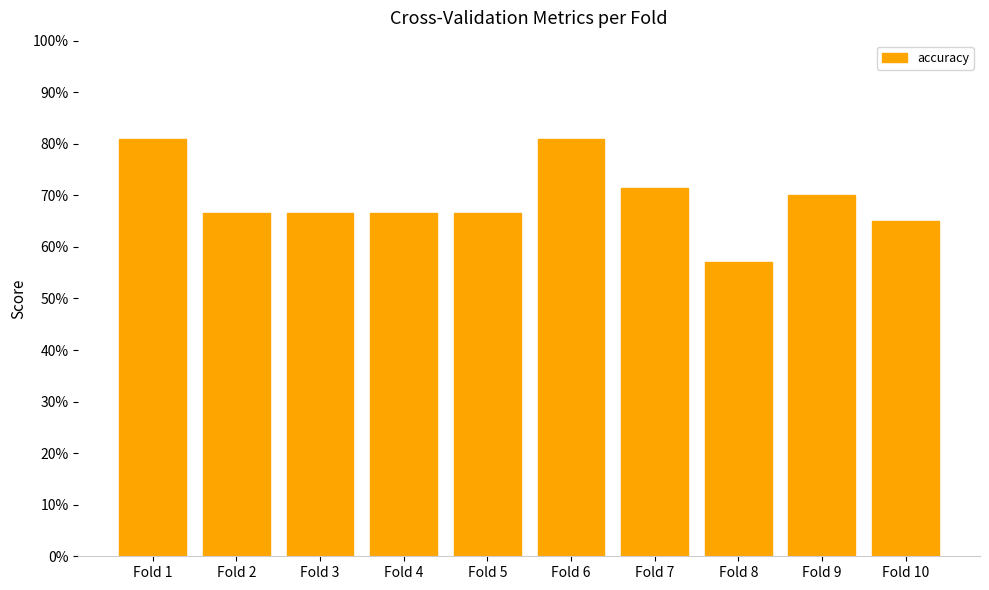

Are the bars grouped side by side (vs. stacked)?

No